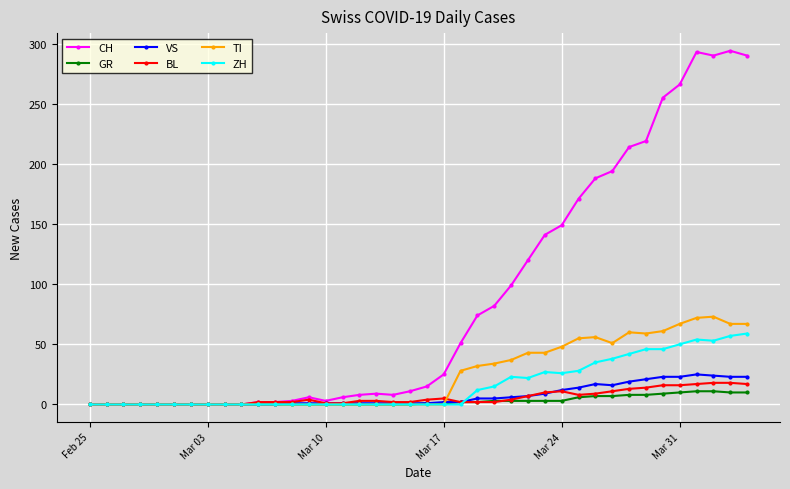

Which series has the largest range (max minus min)?

CH